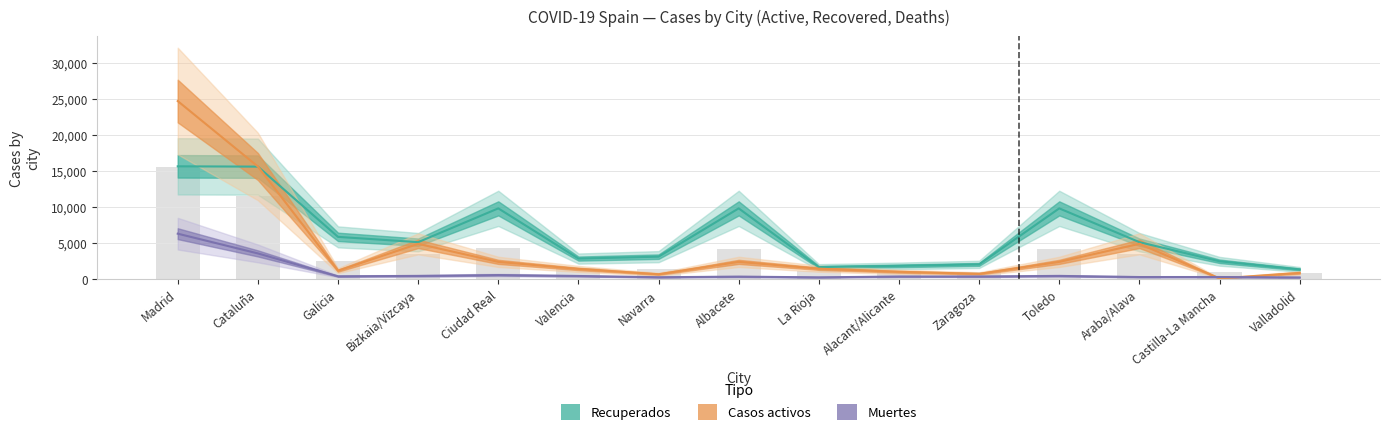

What value does the Casos activos series have at Araba/Alava, to the nearest 50?

4850